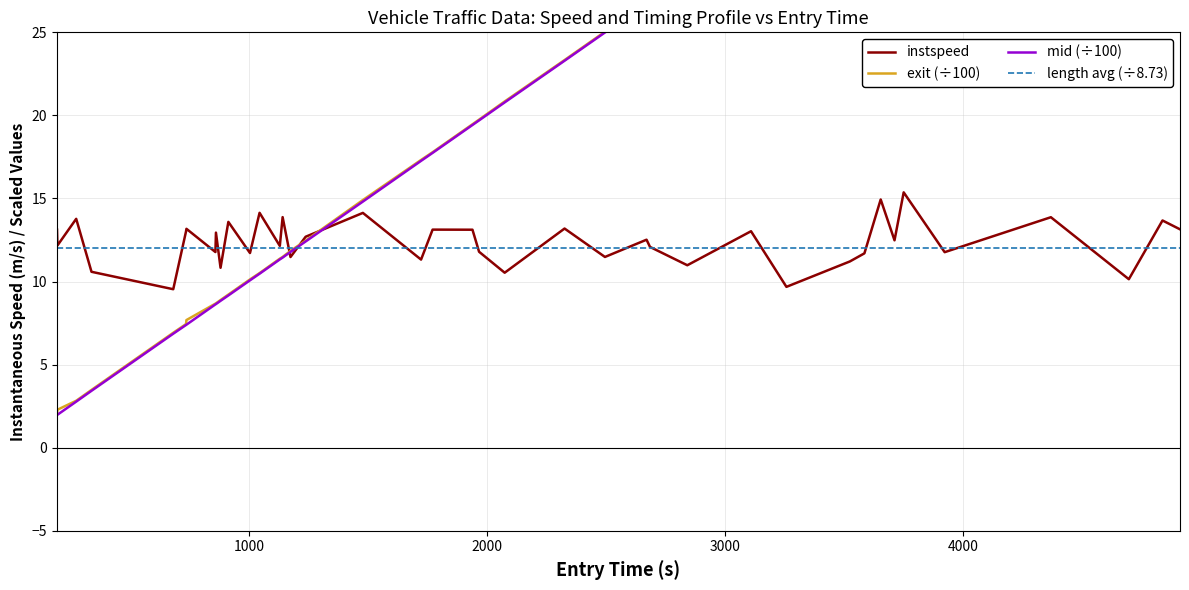

What is the sum of all exit (÷100) values?

850.9